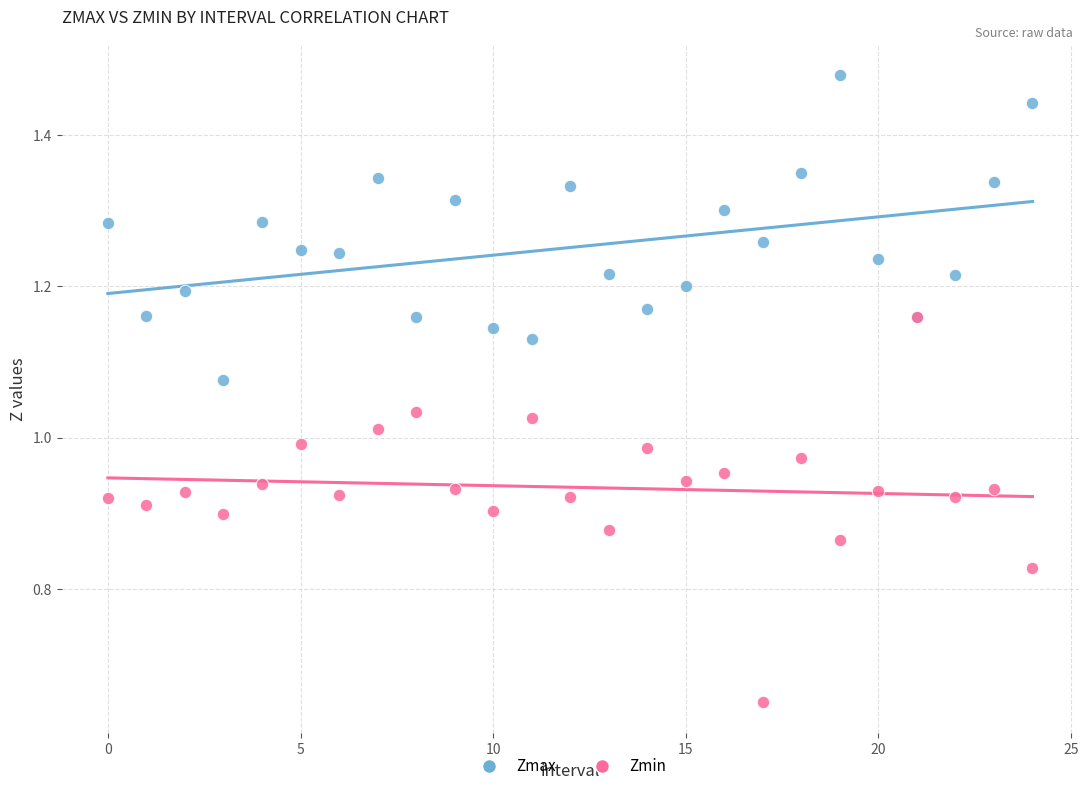

What are all the series names shown in the legend?

Zmax, Zmin